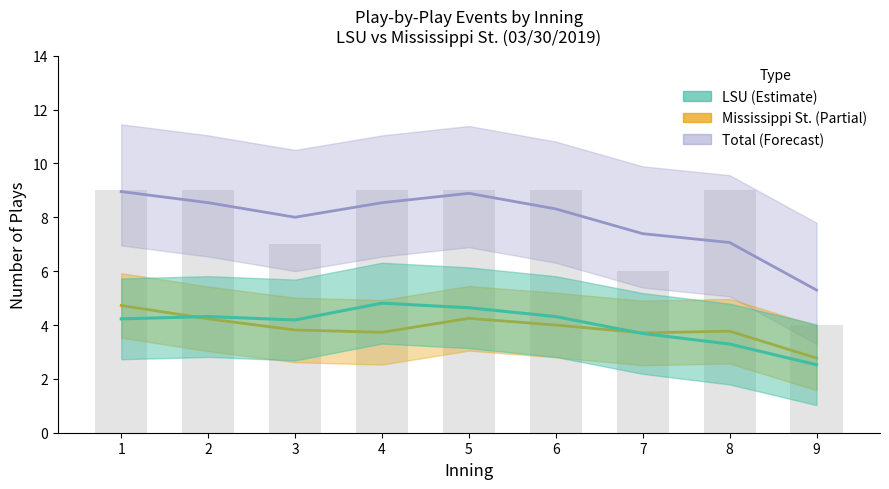

What is the difference between the highest and lowest values at 4?

4.8